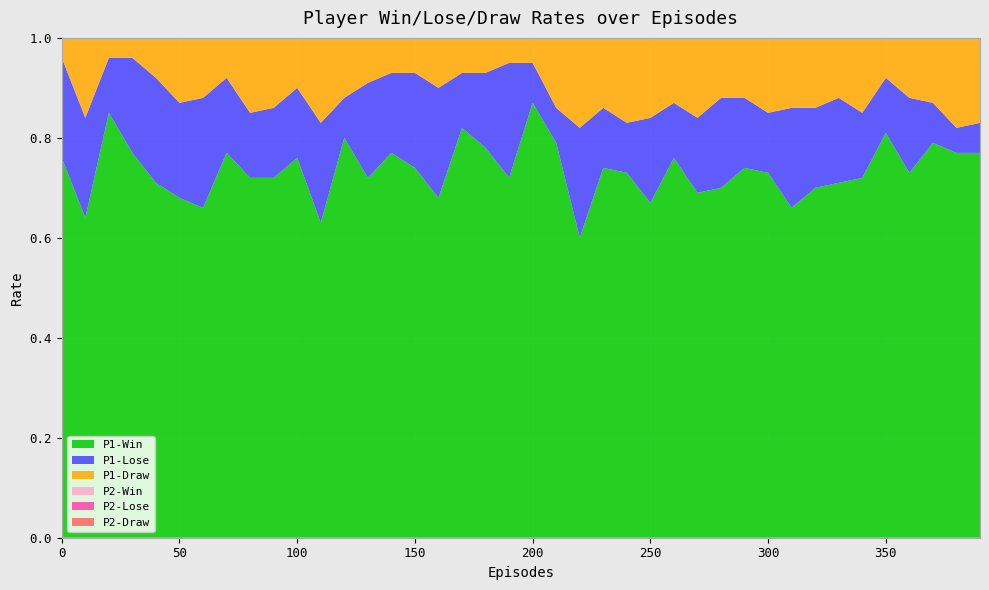

Reading left to right, list all the values displayed in this chart.

P1-Win: 0.8	0.6	0.8	0.8	0.7	0.7	0.7	0.8	0.7	0.7	0.8	0.6	0.8	0.7	0.8	0.7	0.7	0.8	0.8	0.7	0.9	0.8	0.6	0.7	0.7	0.7	0.8	0.7	0.7	0.7	0.7	0.7	0.7	0.7	0.7	0.8	0.7	0.8	0.8	0.8
P1-Lose: 0.2	0.2	0.1	0.2	0.2	0.2	0.2	0.1	0.1	0.1	0.1	0.2	0.1	0.2	0.2	0.2	0.2	0.1	0.1	0.2	0.1	0.1	0.2	0.1	0.1	0.2	0.1	0.1	0.2	0.1	0.1	0.2	0.2	0.2	0.1	0.1	0.1	0.1	0.1	0.1
P1-Draw: 0.0	0.2	0.0	0.0	0.1	0.1	0.1	0.1	0.1	0.1	0.1	0.2	0.1	0.1	0.1	0.1	0.1	0.1	0.1	0.1	0.1	0.1	0.2	0.1	0.2	0.2	0.1	0.2	0.1	0.1	0.1	0.1	0.1	0.1	0.1	0.1	0.1	0.1	0.2	0.2
P2-Win: 0.4	0.3	0.2	0.4	0.2	0.3	0.5	0.6	0.4	0.4	0.4	0.6	0.5	0.4	0.5	0.5	0.5	0.5	0.5	0.4	0.5	0.4	0.5	0.3	0.3	0.3	0.3	0.5	0.3	0.5	0.5	0.4	0.3	0.5	0.4	0.4	0.5	0.5	0.5	0.5
P2-Lose: 0.6	0.6	0.6	0.5	0.6	0.6	0.5	0.4	0.6	0.6	0.5	0.4	0.5	0.6	0.5	0.5	0.5	0.4	0.5	0.5	0.5	0.5	0.5	0.5	0.6	0.5	0.6	0.4	0.5	0.5	0.5	0.4	0.5	0.4	0.6	0.6	0.4	0.5	0.4	0.5
P2-Draw: 0.0	0.1	0.2	0.1	0.2	0.1	0.1	0.0	0.1	0.1	0.1	0.0	0.0	0.1	0.0	0.0	0.0	0.1	0.0	0.1	0.1	0.1	0.1	0.2	0.1	0.2	0.2	0.1	0.2	0.1	0.0	0.2	0.2	0.1	0.1	0.1	0.1	0.1	0.1	0.1